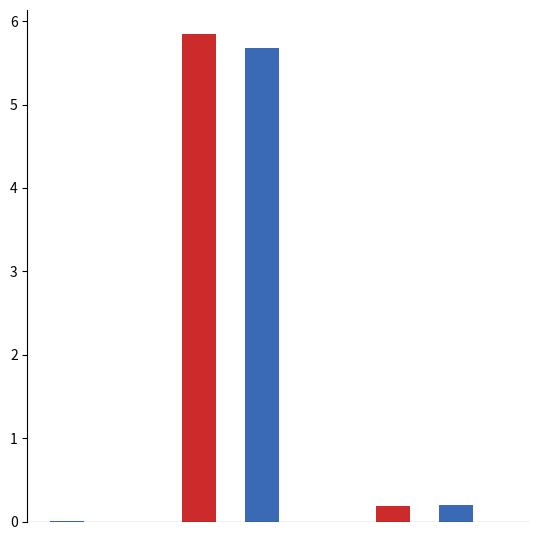

How many groups of bars are there?

5